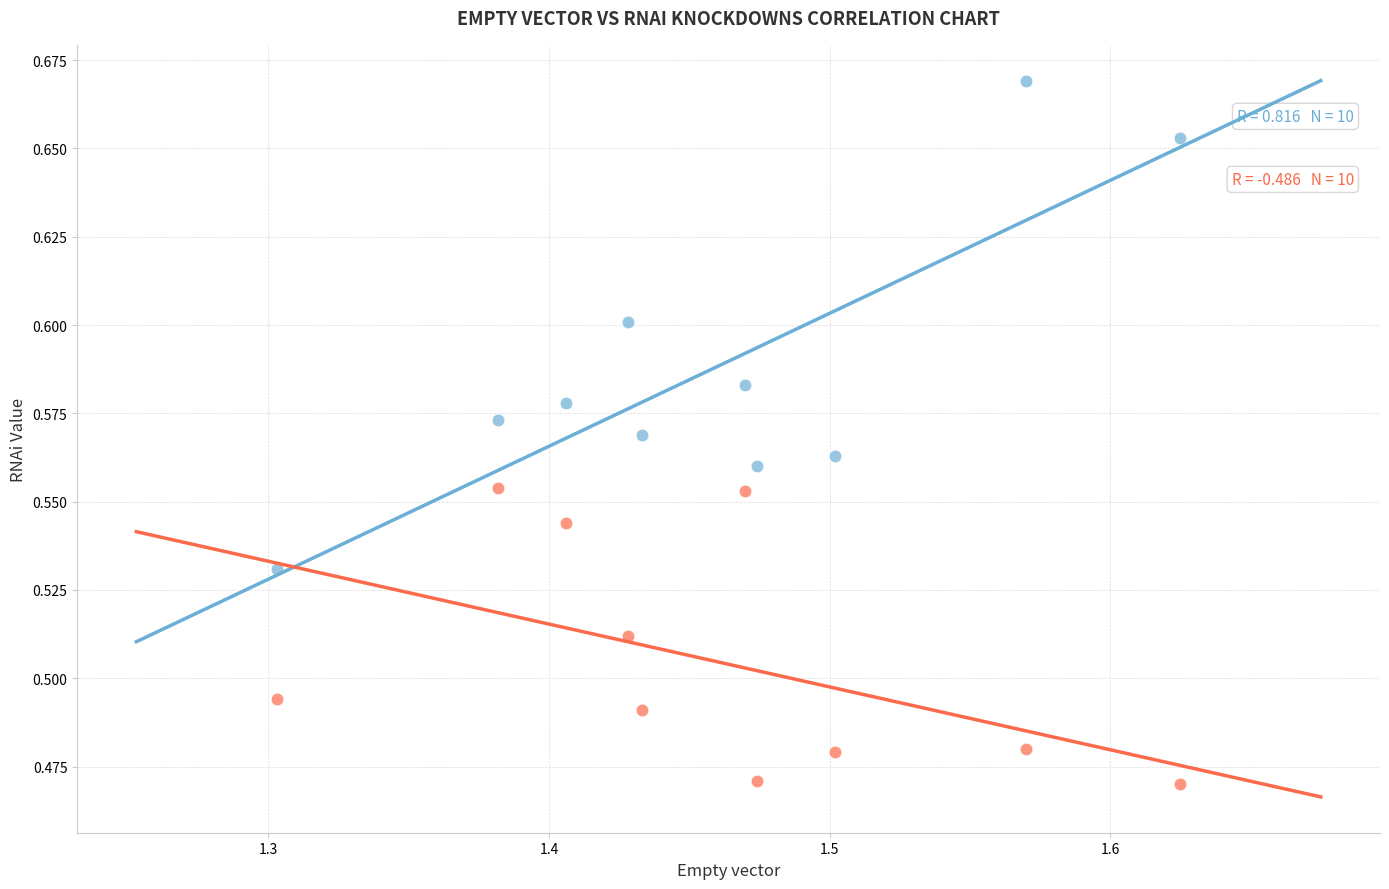

Which series reaches the minimum Y coordinate?

pygl-1 RNAi